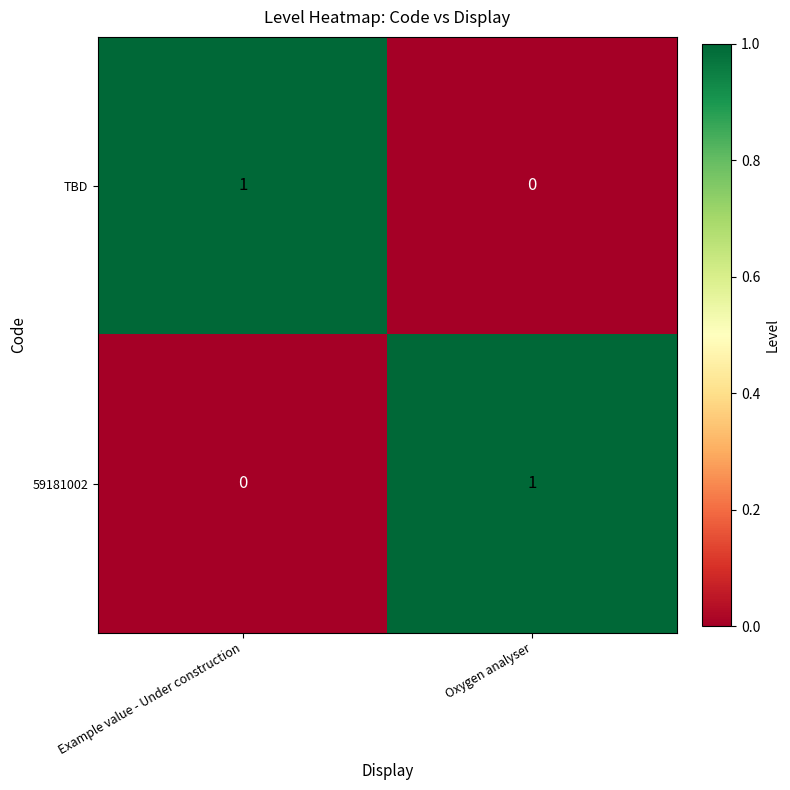

The 59181002 series shows 0 at Example value - Under construction. True or false?

True